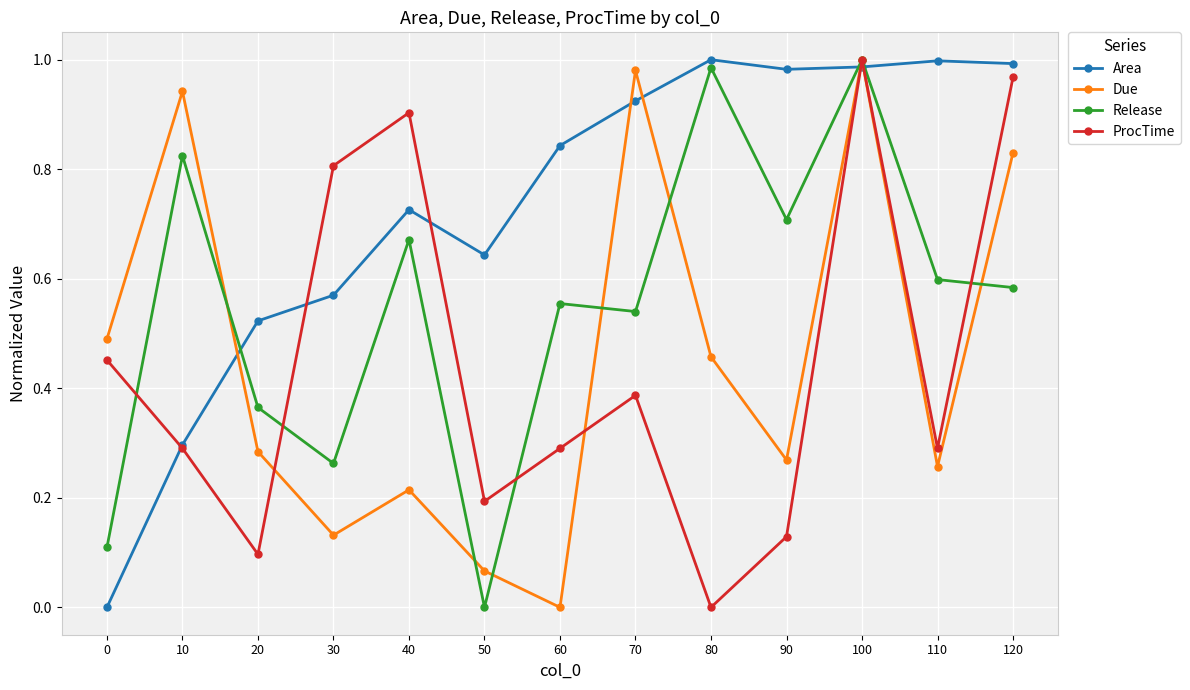

Where is the first local minimum for Due?

30